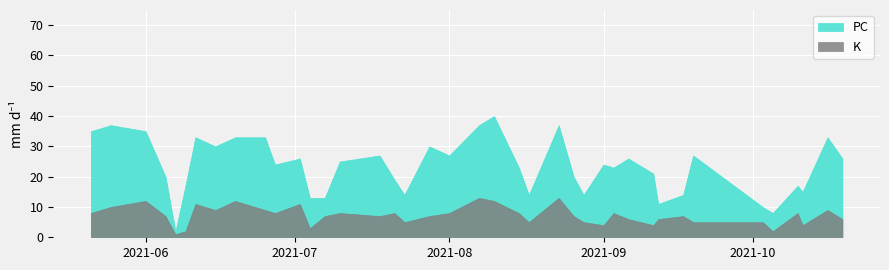

True or false: PC and K cross at least once.

False